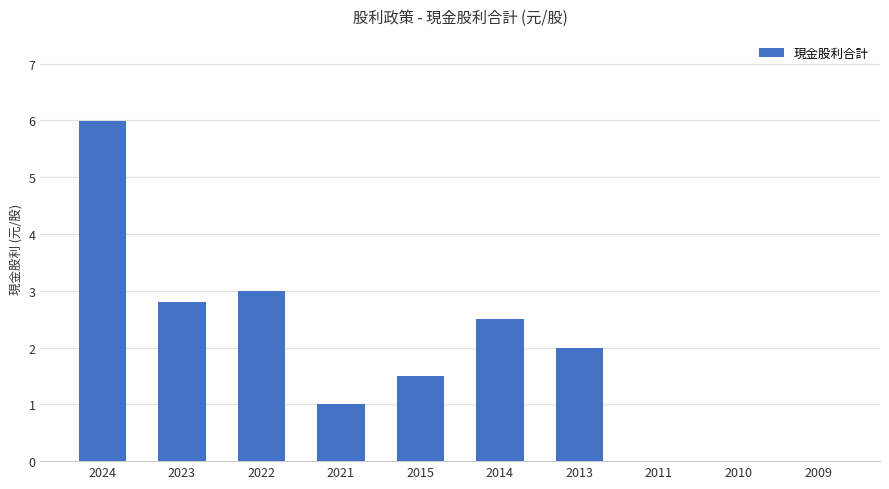

Where does the data first go above 2?

2024